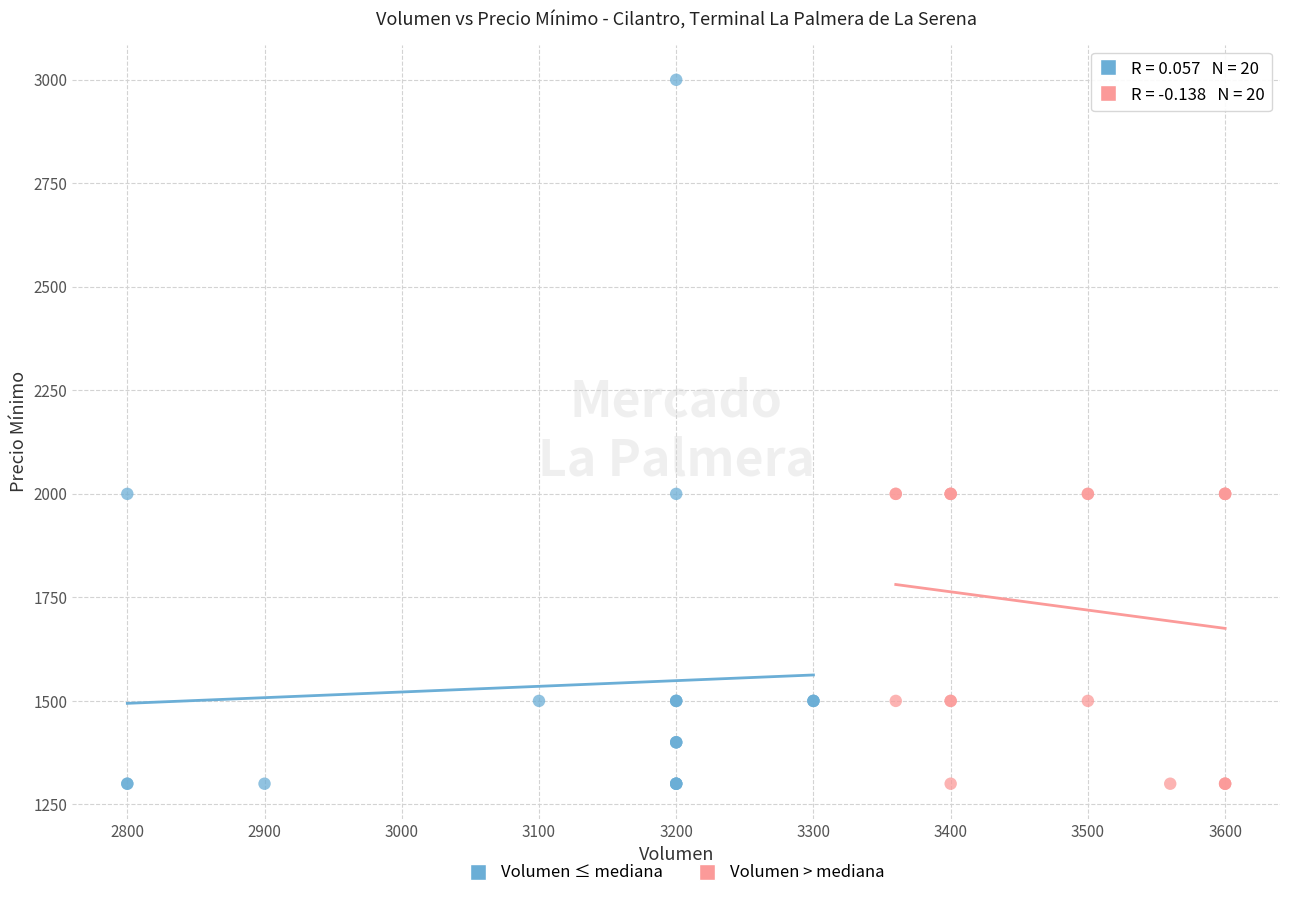

Which series has the widest spread of Y values?

Volumen ≤ mediana